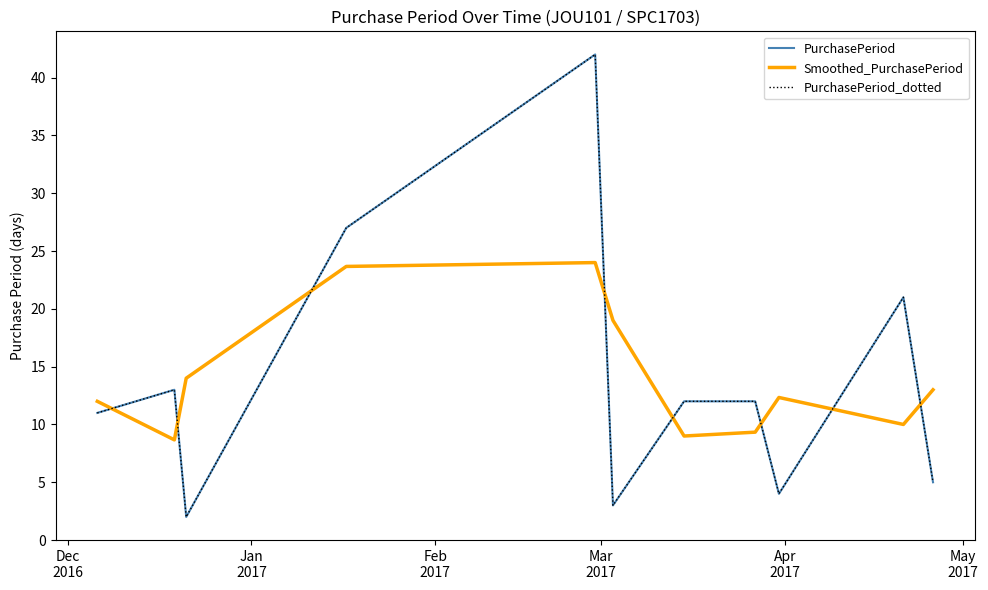

Reading right to left, extract all data points from this chart.

PurchasePeriod: 5.0	21.0	4.0	12.0	12.0	3.0	42.0	27.0	2.0	13.0	11.0
Smoothed_PurchasePeriod: 13.0	10.0	12.3	9.3	9.0	19.0	24.0	23.7	14.0	8.7	12.0
PurchasePeriod_dotted: 5.0	21.0	4.0	12.0	12.0	3.0	42.0	27.0	2.0	13.0	11.0